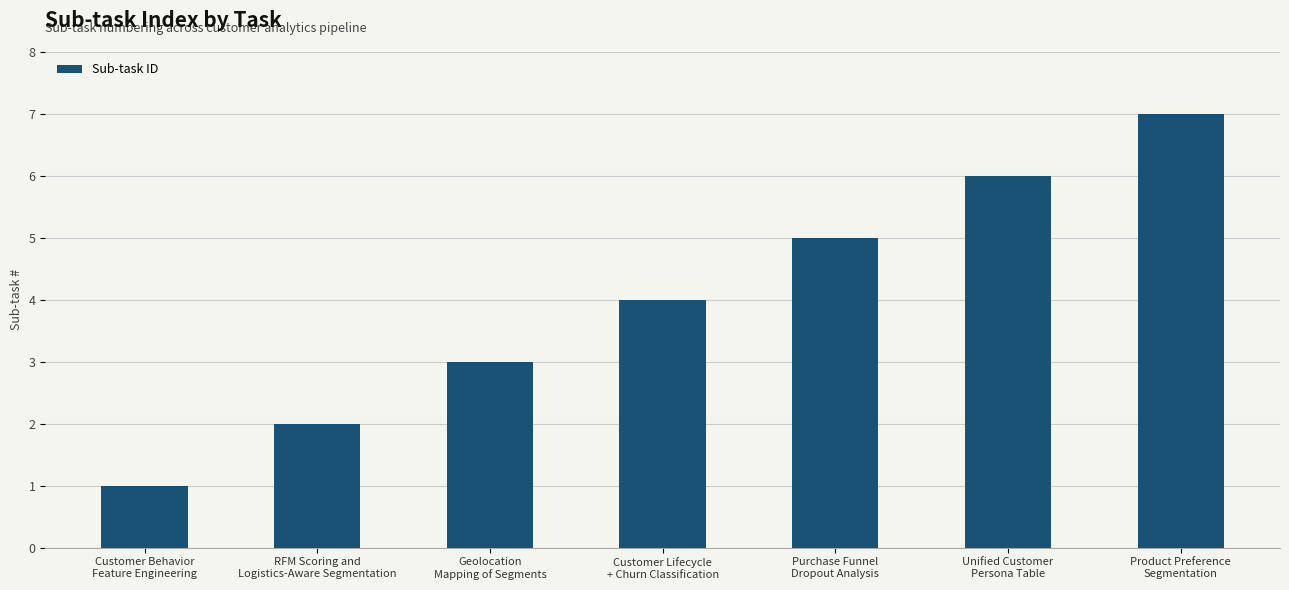

What is the sum of the values at Customer Behavior
Feature Engineering and Purchase Funnel
Dropout Analysis?

6